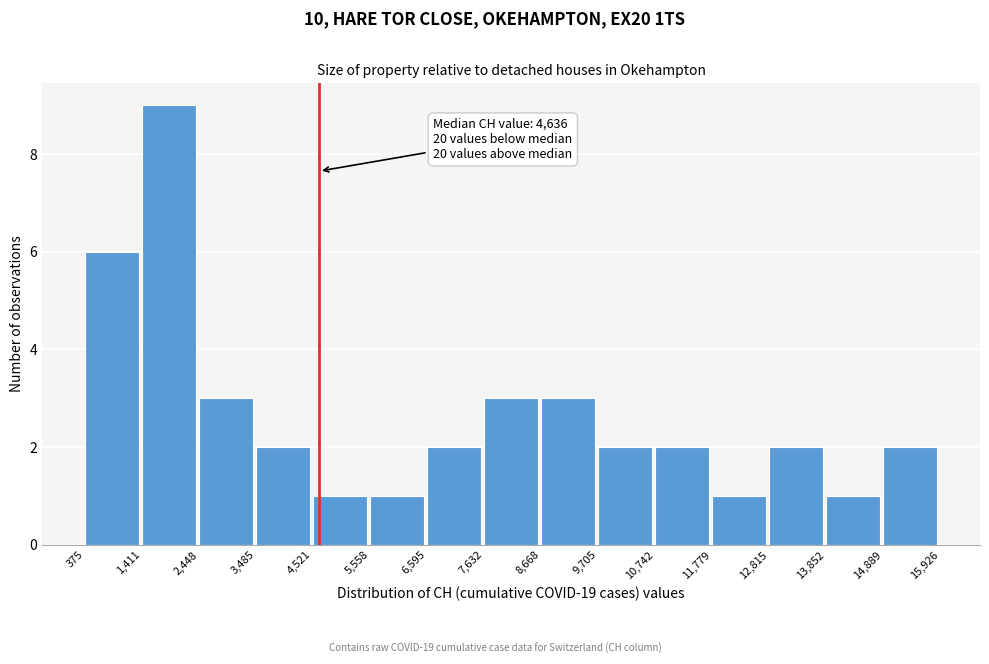

Over which range of the x-axis is the bar tallest?

1,411 to 2,448